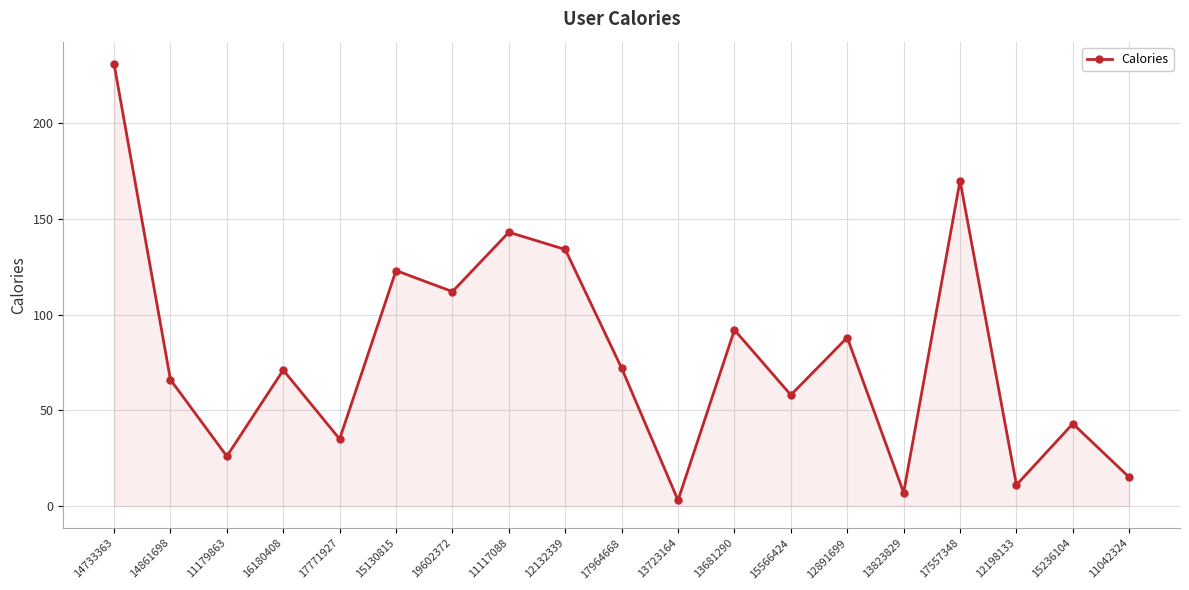

What is the difference between the second highest and second lowest values?

163